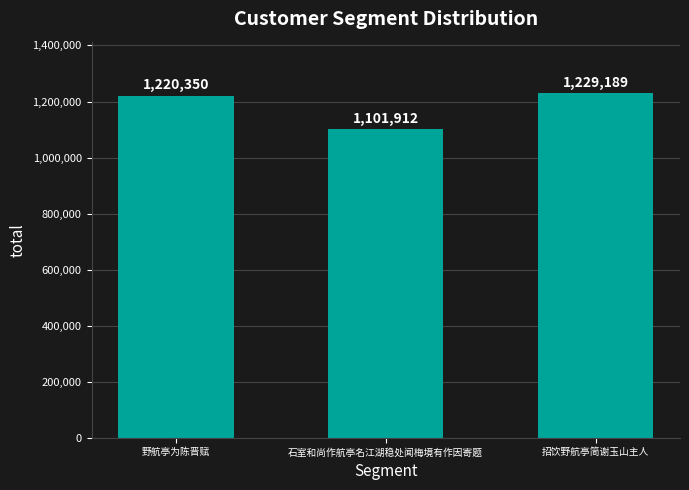

Is it true that the value at 野航亭为陈晋赋 is 1220350?

True